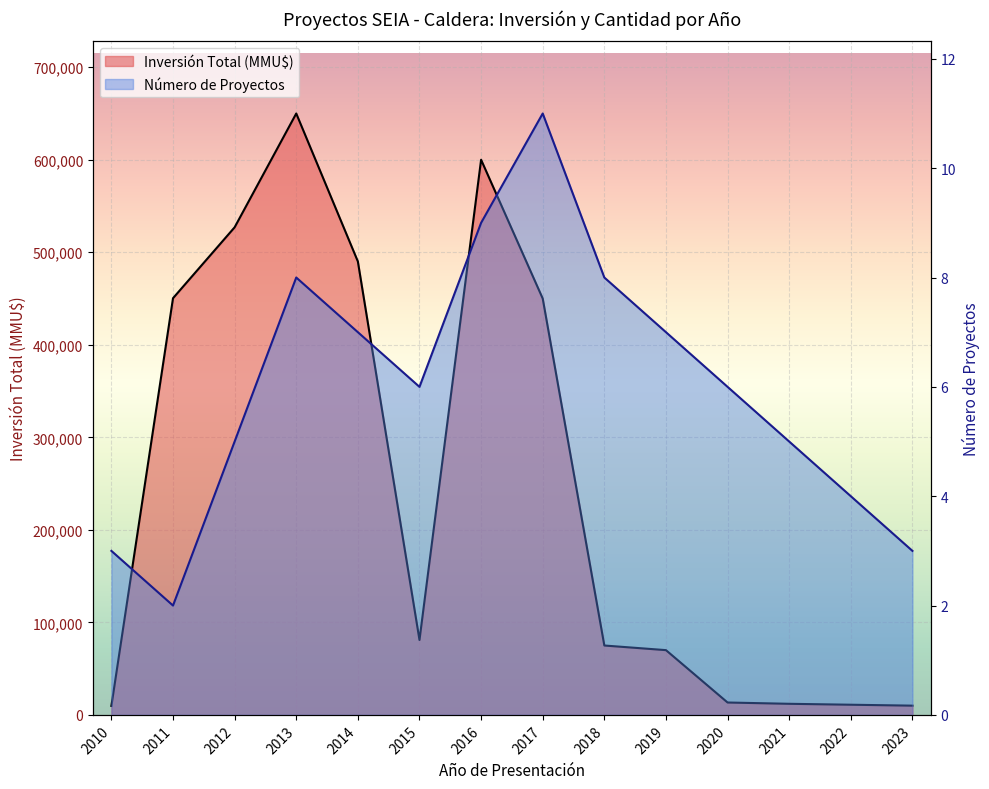

What is the sum of the Número de Proyectos values at 2023 and 2012?

8